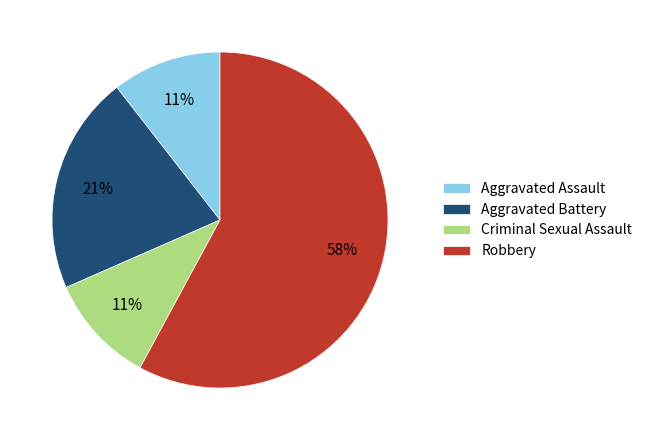

Which slice is the largest?

Robbery